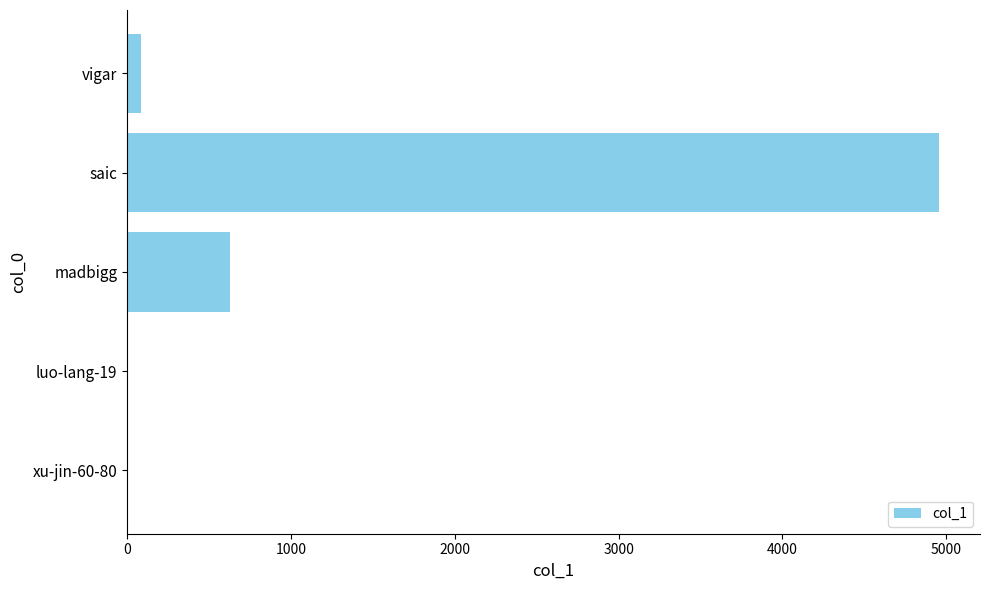

Which label corresponds to the largest value in the chart?

saic